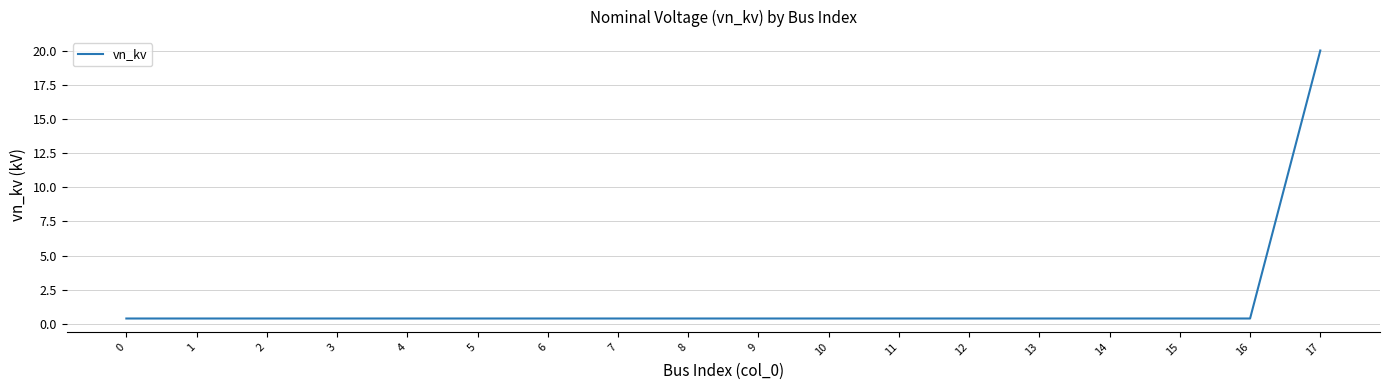

Does the chart have visible grid lines?

Yes